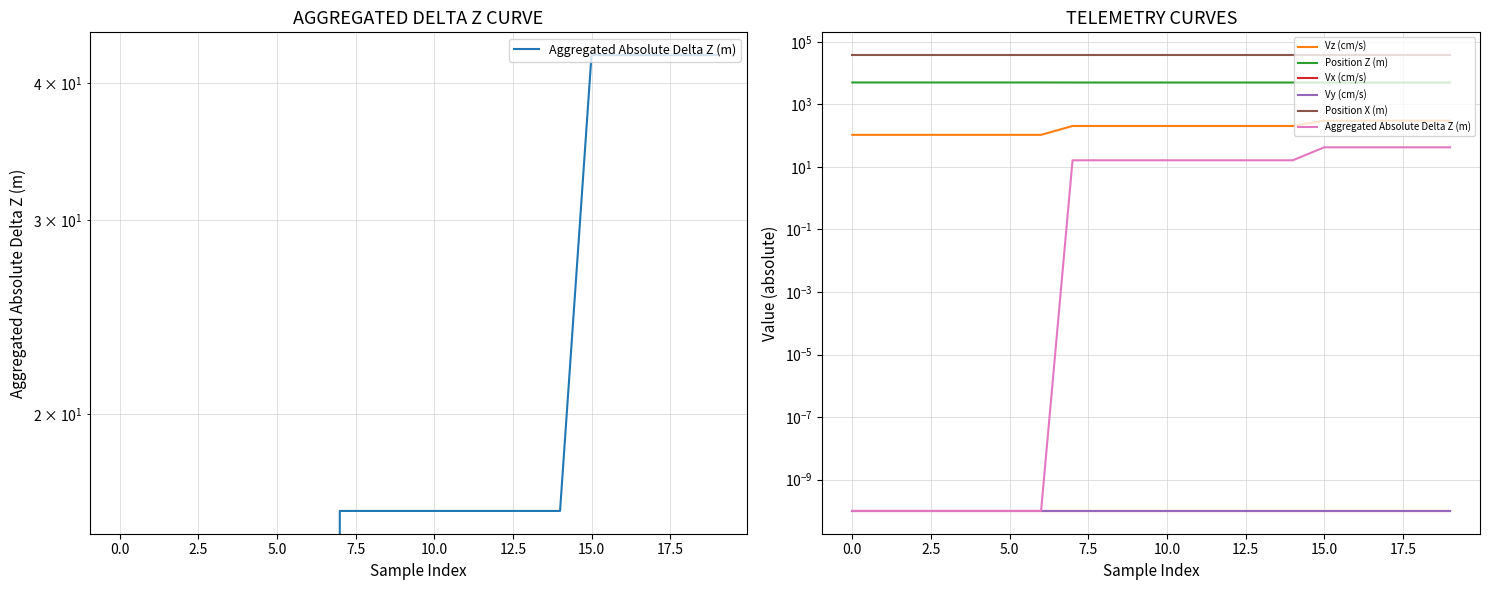

What is the sum of the Vz (cm/s) values at 17 and 10?

505.6